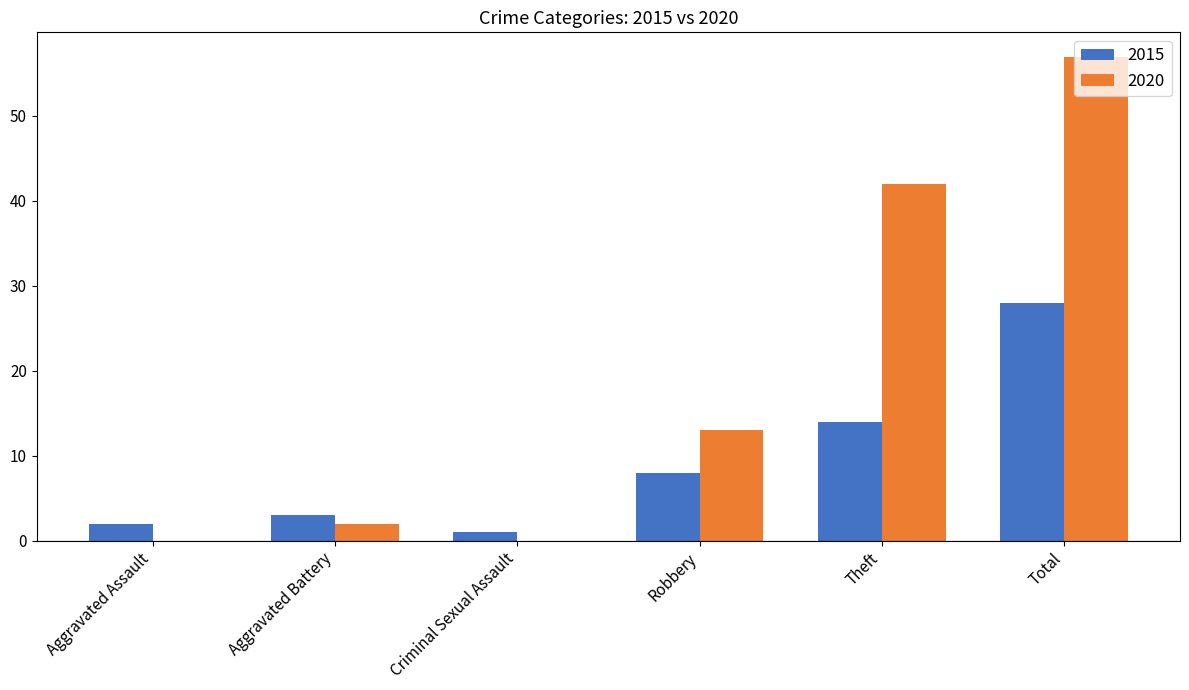

What is the maximum value shown in the chart?

57